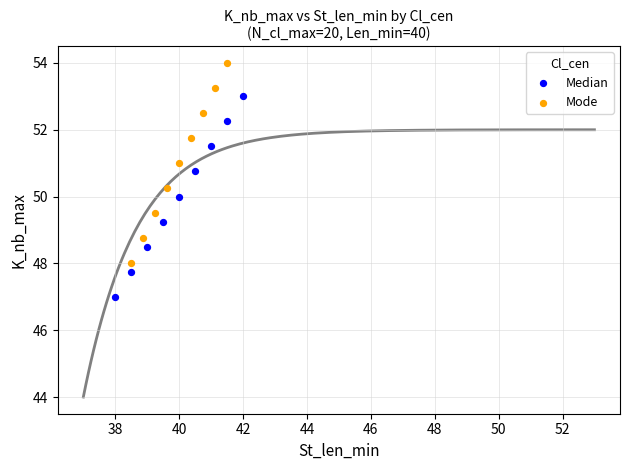

Which series contains the highest Y value?

Mode